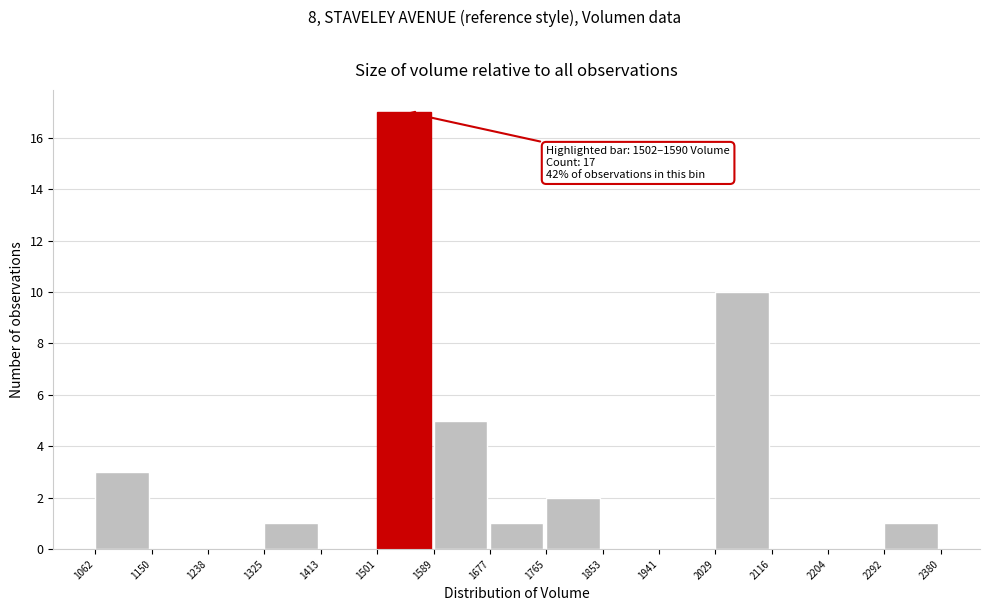

Which range on the x-axis has the tallest bar?

1501 to 1589